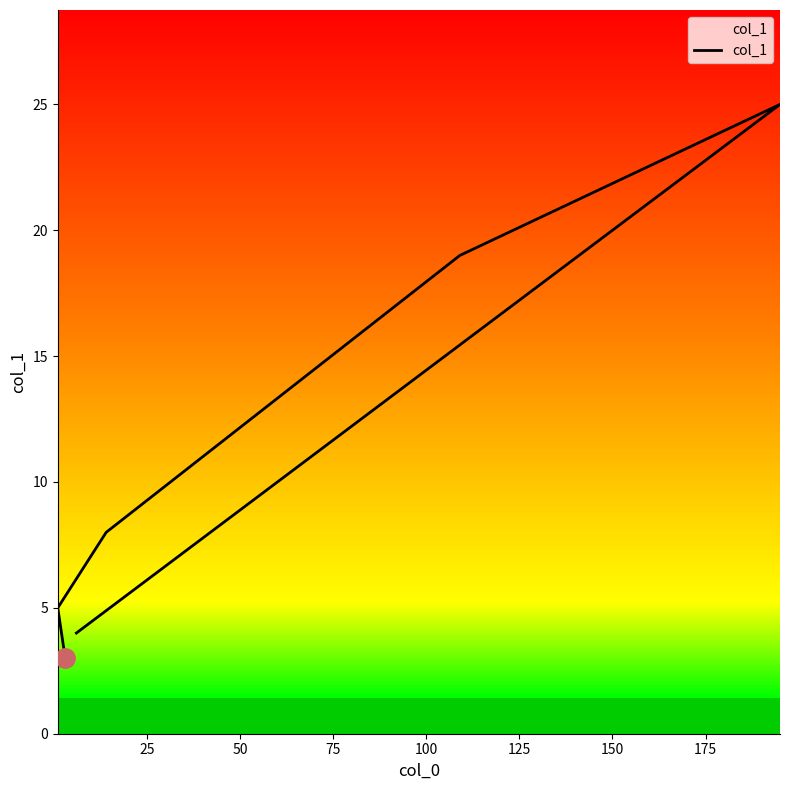

Reading left to right, extract all data points from this chart.

3	5	8	19	25	4